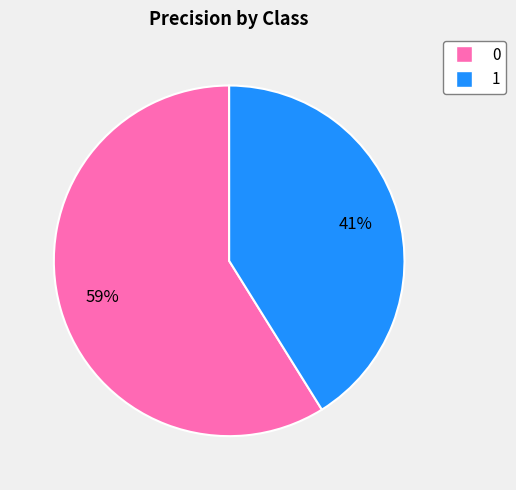

To the nearest percent, what percentage of the pie is 1?

41%